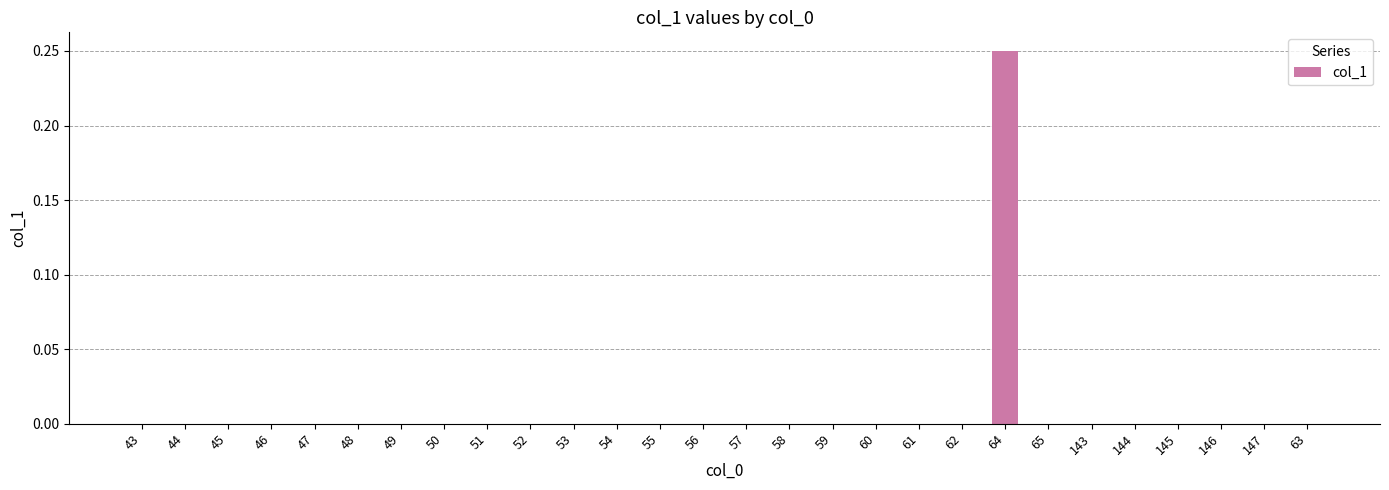

Is it true that the value at 49 is 0.0?

True